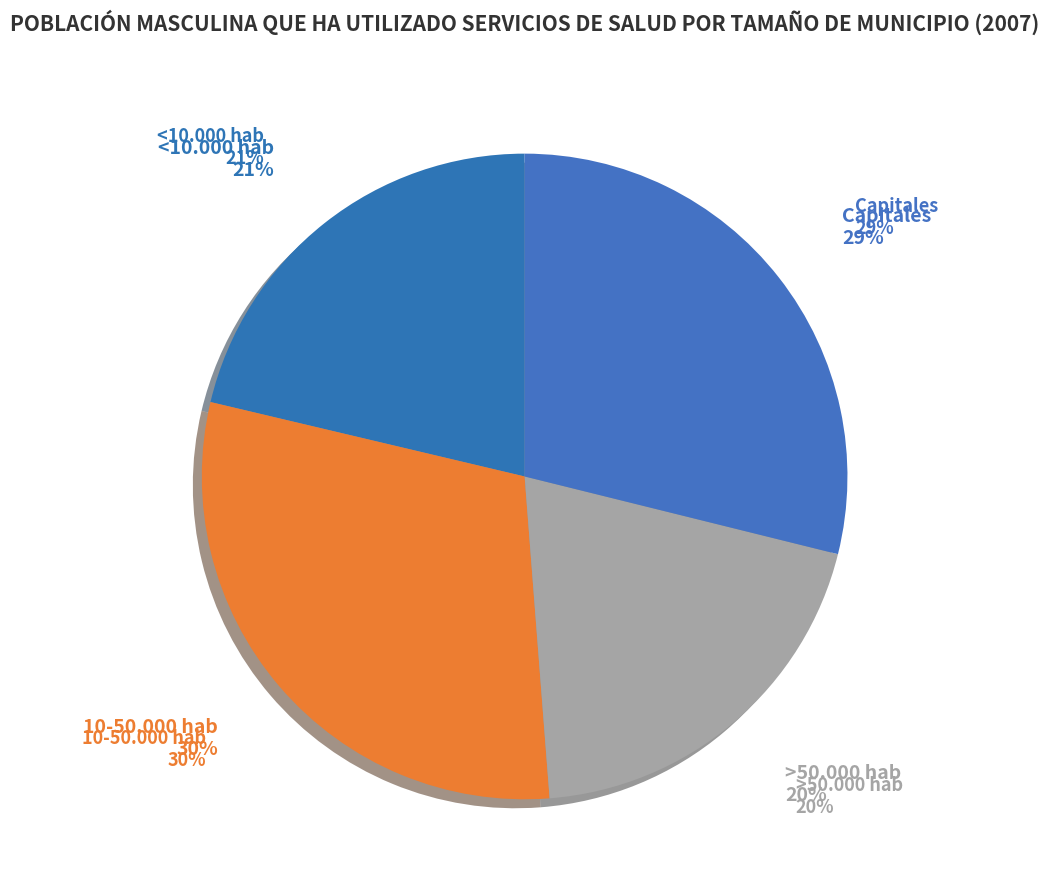

Does any single category account for the majority?

No